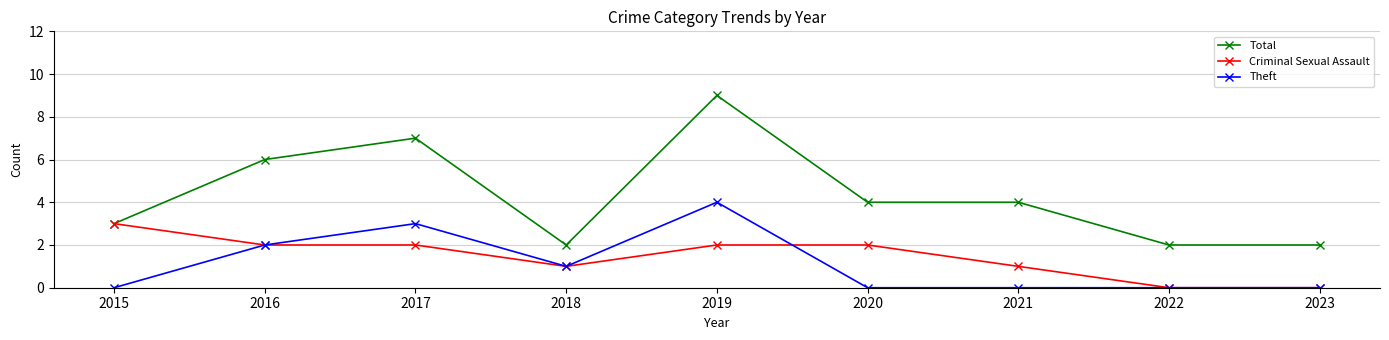

Read the Total value at 2015.

3